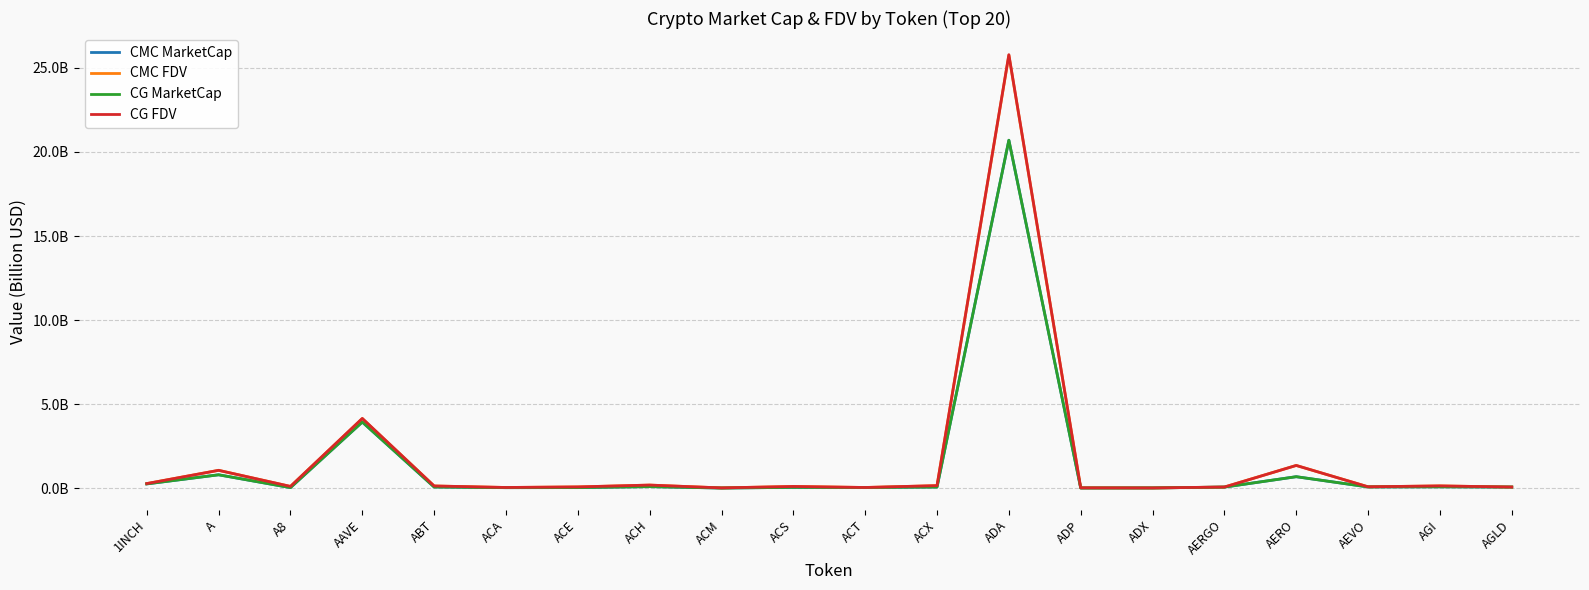

Which series has the widest spread of values?

CG FDV